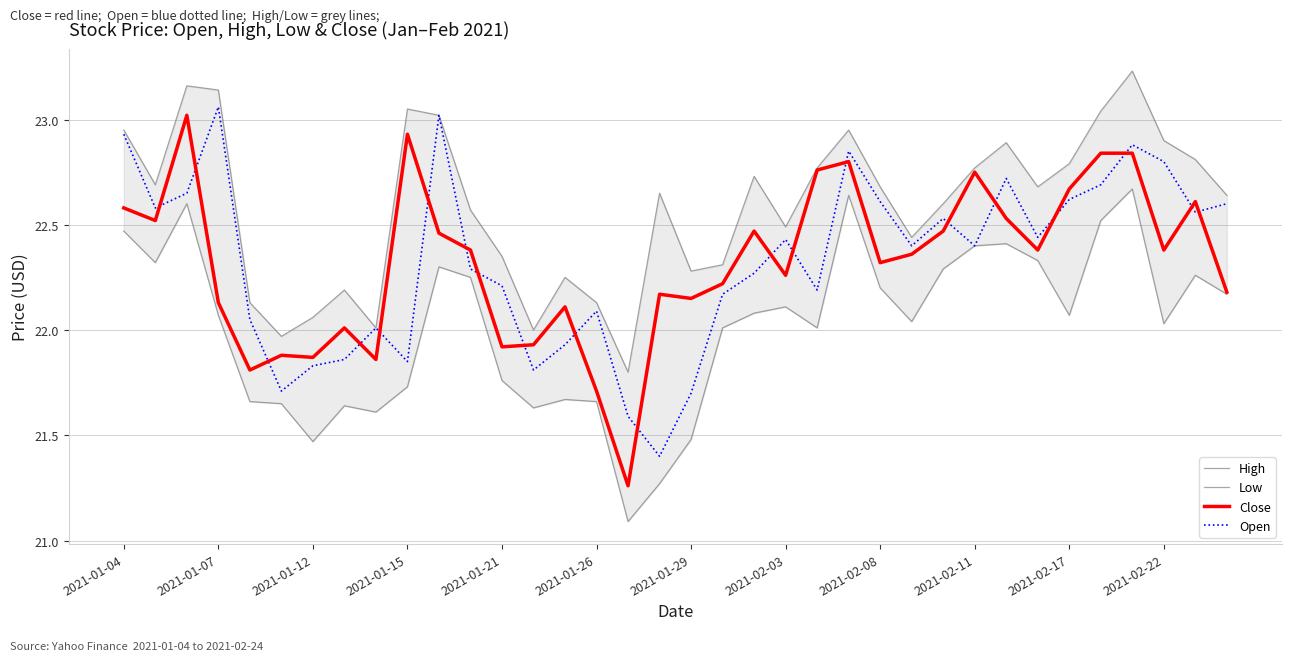

Reading right to left, transcribe all the data shown in this chart.

High: 22.6	22.8	22.9	23.2	23.0	22.8	22.7	22.9	22.8	22.6	22.4	22.7	23.0	22.8	22.5	22.7	22.3	22.3	22.6	21.8	22.1	22.2	22.0	22.4	22.6	23.0	23.0	22.0	22.2	22.1	22.0	22.1	23.1	23.2	22.7	23.0
Low: 22.2	22.3	22.0	22.7	22.5	22.1	22.3	22.4	22.4	22.3	22.0	22.2	22.6	22.0	22.1	22.1	22.0	21.5	21.3	21.1	21.7	21.7	21.6	21.8	22.2	22.3	21.7	21.6	21.6	21.5	21.6	21.7	22.1	22.6	22.3	22.5
Close: 22.2	22.6	22.4	22.8	22.8	22.7	22.4	22.5	22.8	22.5	22.4	22.3	22.8	22.8	22.3	22.5	22.2	22.1	22.2	21.3	21.7	22.1	21.9	21.9	22.4	22.5	22.9	21.9	22.0	21.9	21.9	21.8	22.1	23.0	22.5	22.6
Open: 22.6	22.6	22.8	22.9	22.7	22.6	22.4	22.7	22.4	22.5	22.4	22.6	22.9	22.2	22.4	22.3	22.2	21.7	21.4	21.6	22.1	21.9	21.8	22.2	22.3	23.0	21.9	22.0	21.9	21.8	21.7	22.0	23.1	22.6	22.6	22.9